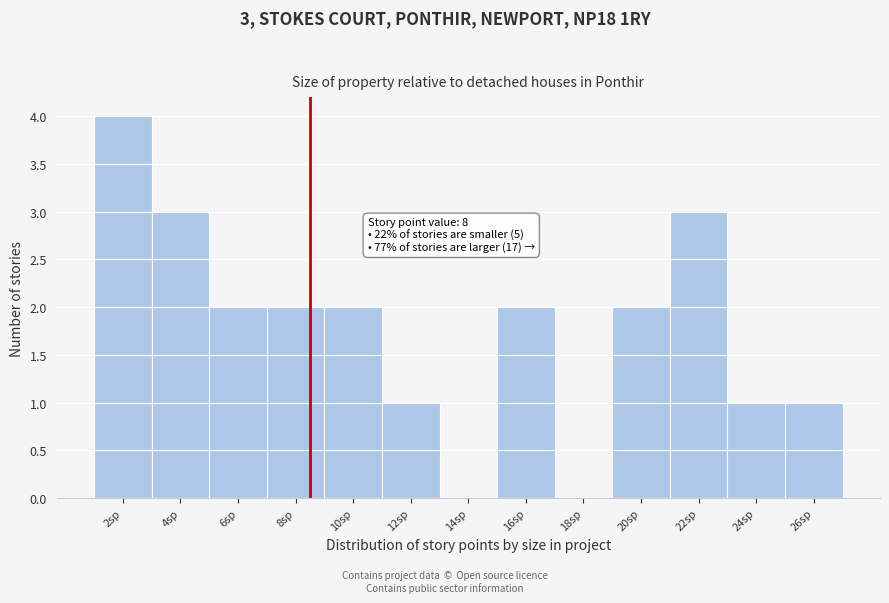

Reading left to right, transcribe all the data shown in this chart.

2sp=4	4sp=3	6sp=2	8sp=2	10sp=2	12sp=1	14sp=0	16sp=2	18sp=0	20sp=2	22sp=3	24sp=1	26sp=1